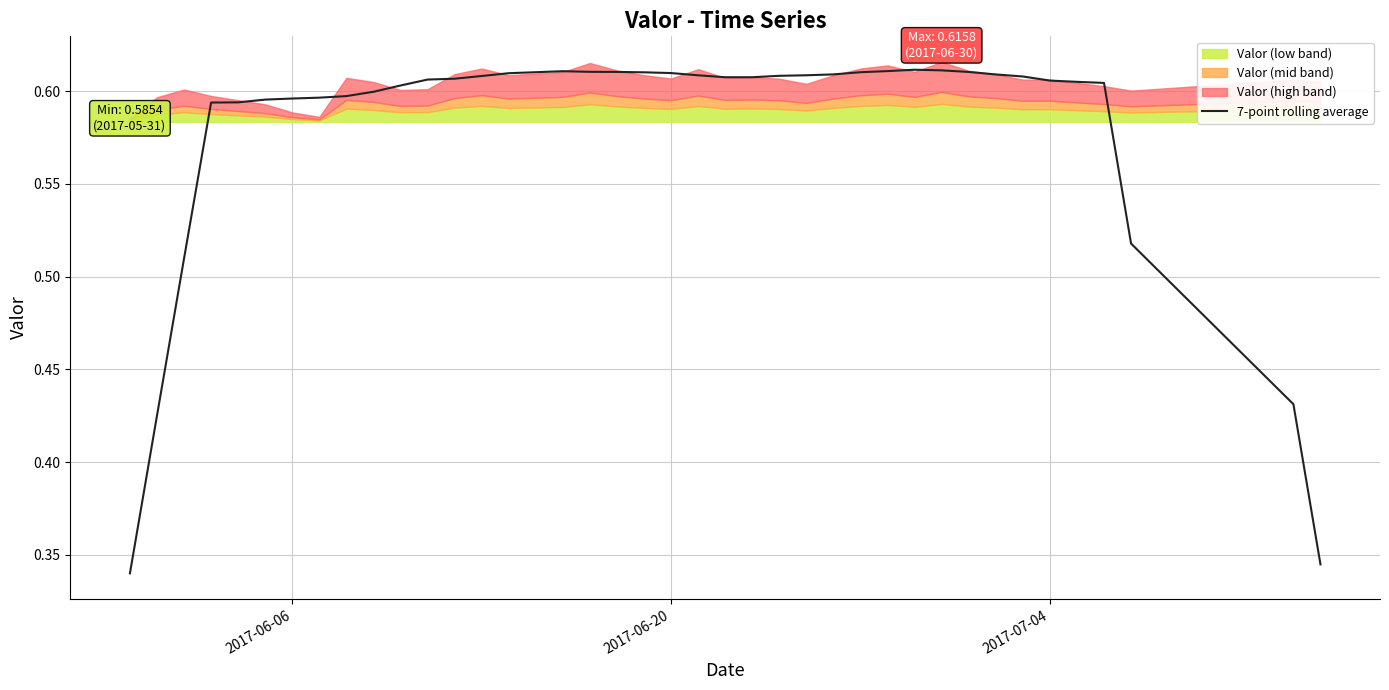

At which label is the value closest to 0?

2017-06-06